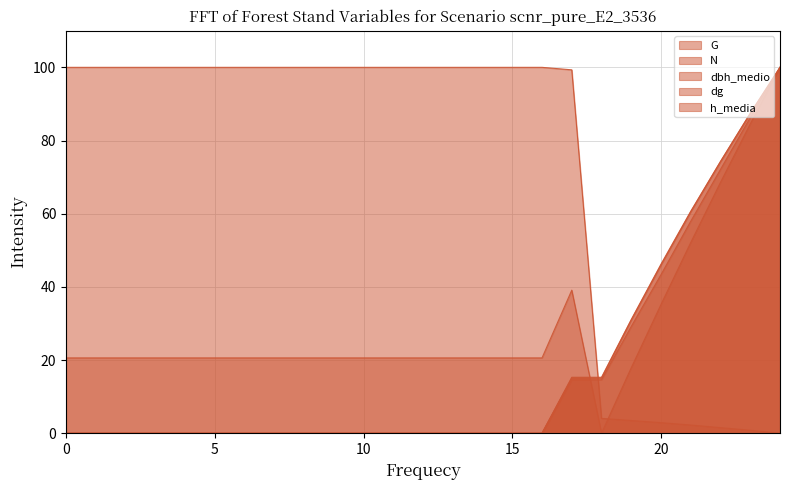

Which label corresponds to the largest value in the chart?

24